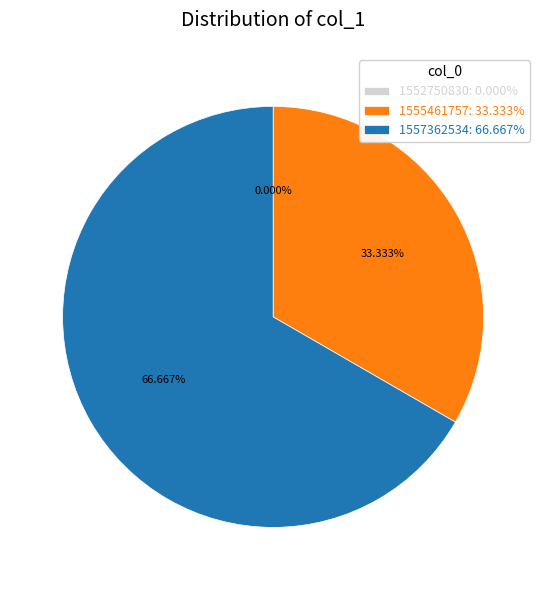

Which slice represents more than half of the pie?

1557362534